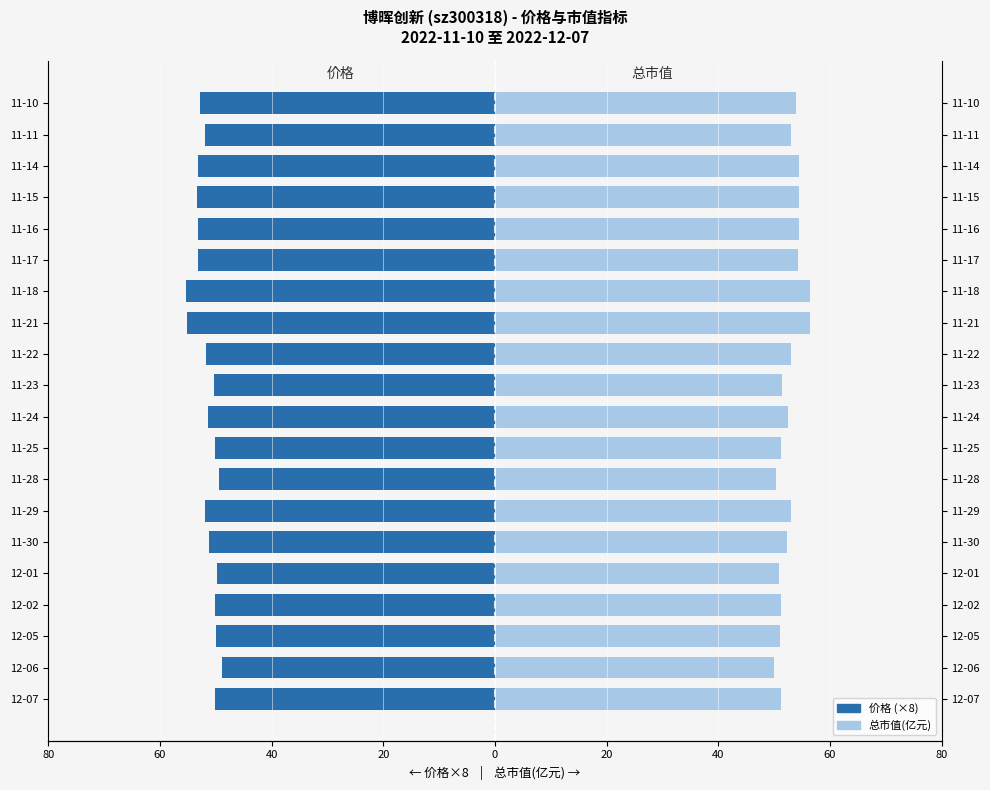

What is the difference between the second highest and minimum values in the 价格 (×8) series?

5.9